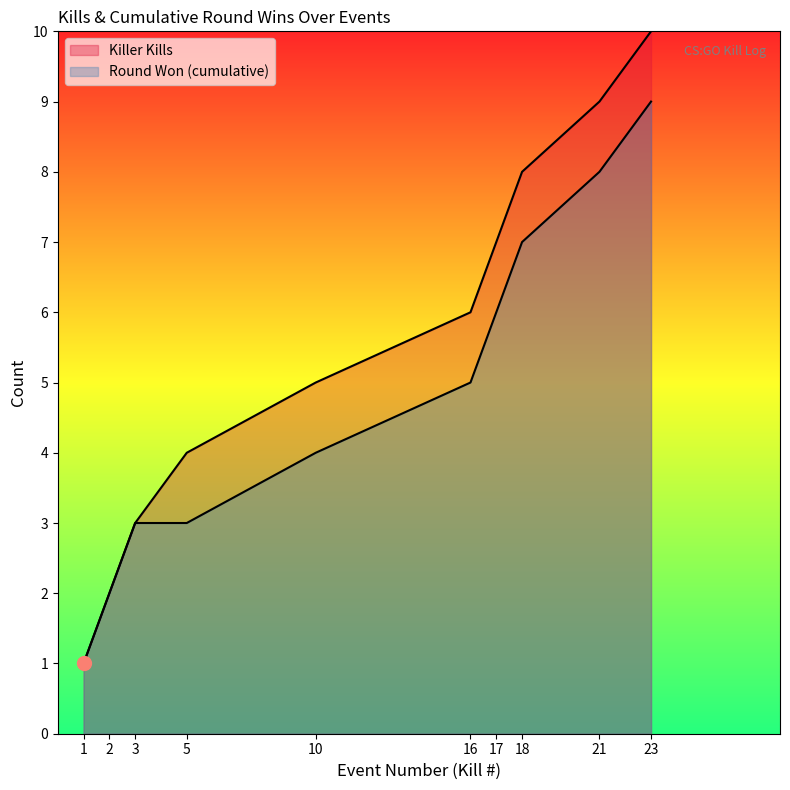

The Killer Kills series shows 1 at 1. True or false?

True